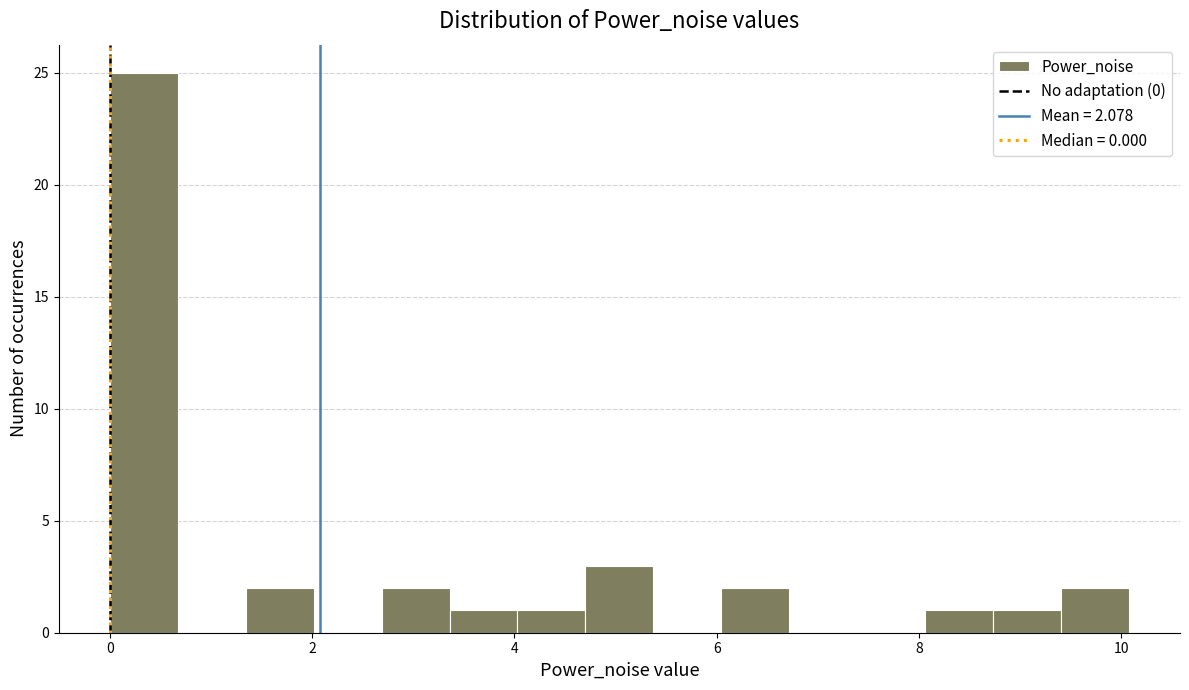

Read against the x-axis, roughly where is the centre of the tallest bar?

0.4